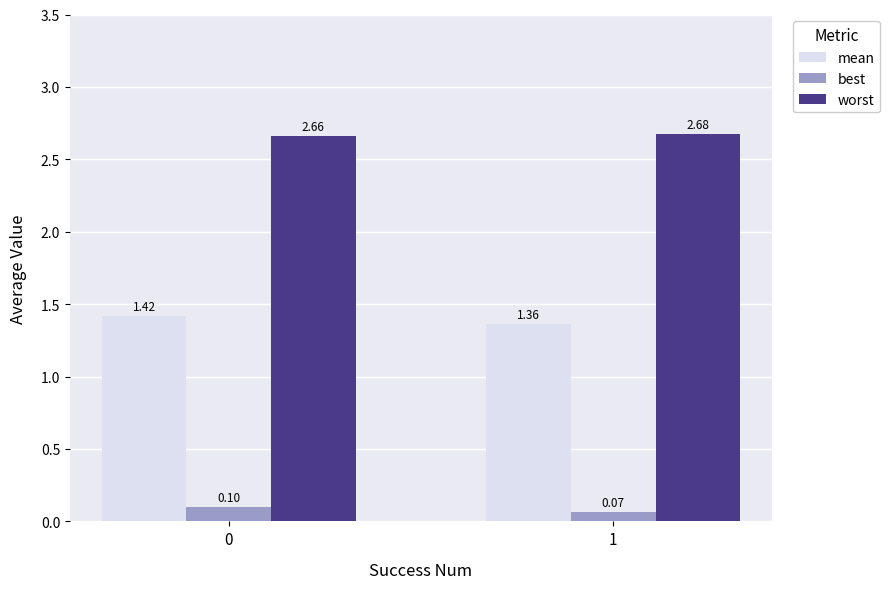

How many groups of bars are there?

2